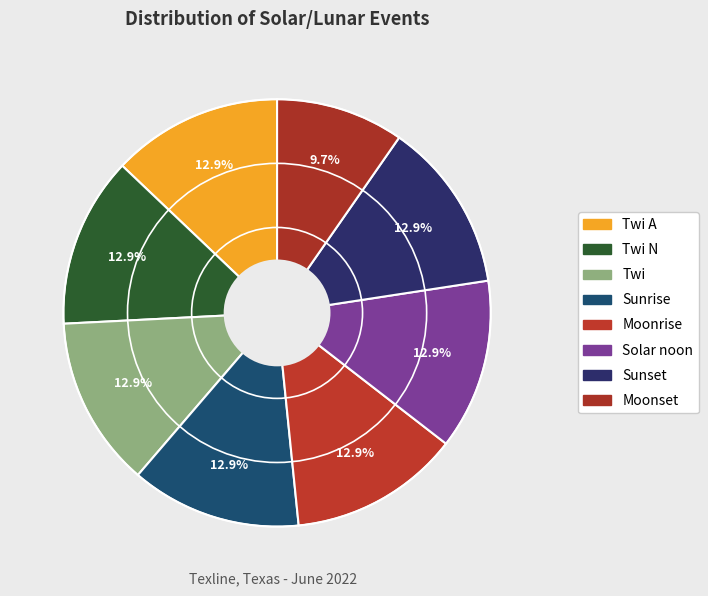

What percentage is the Twi slice, to the nearest percent?

13%